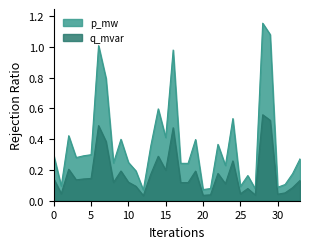

Where is p_mw nearest to the value 0?

12